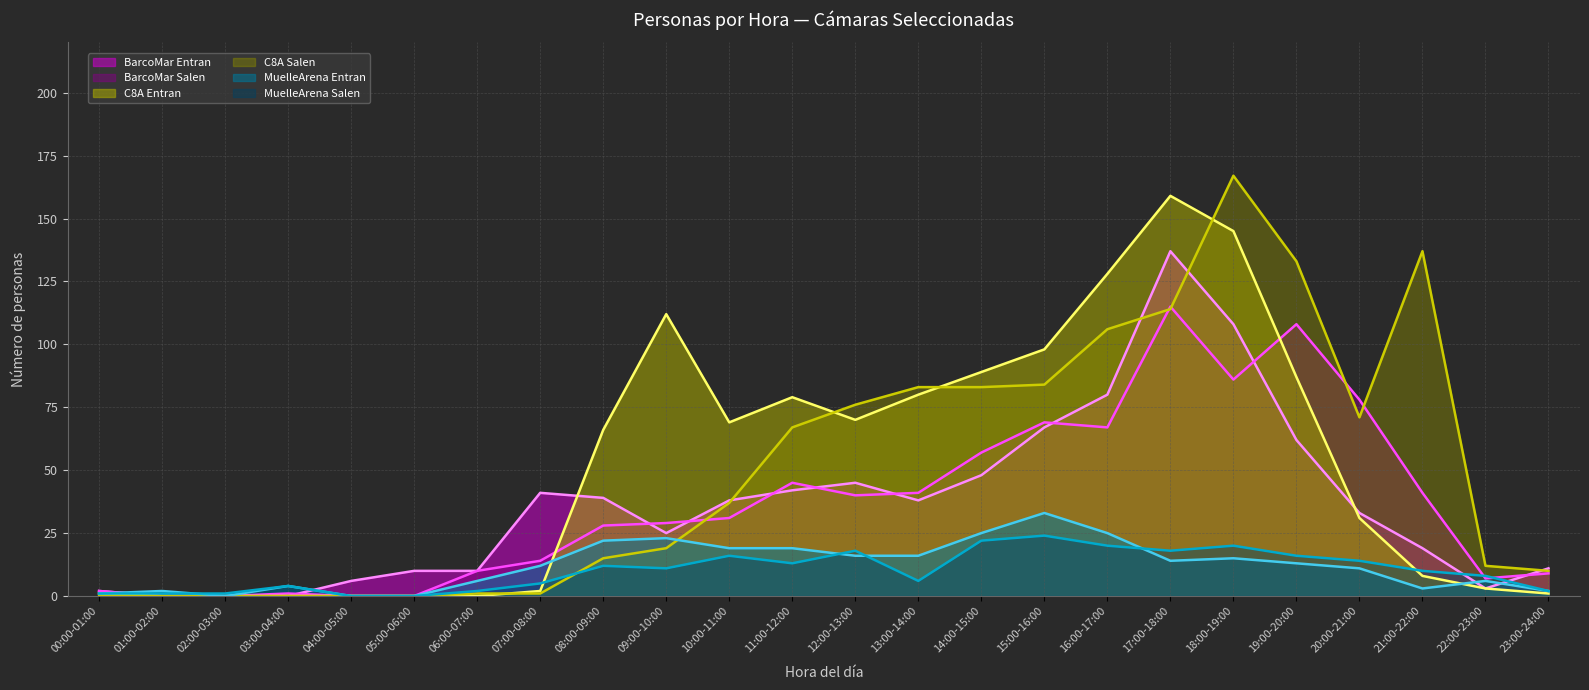

How many categories are shown in the chart?

24